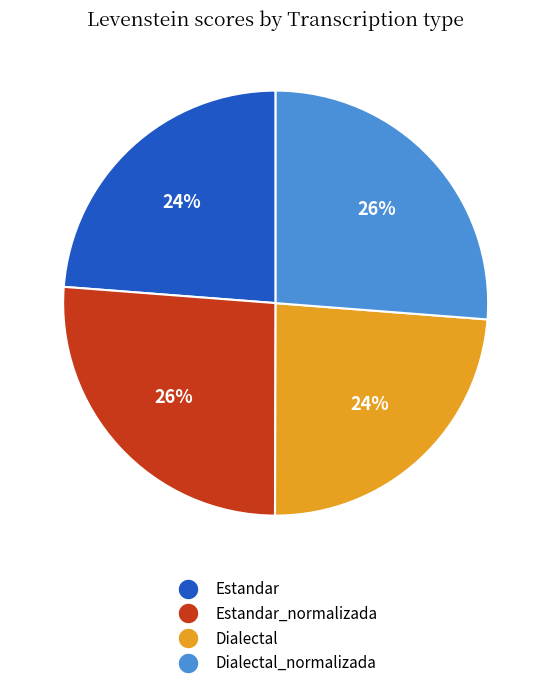

To the nearest percent, what is the average slice percentage?

25%